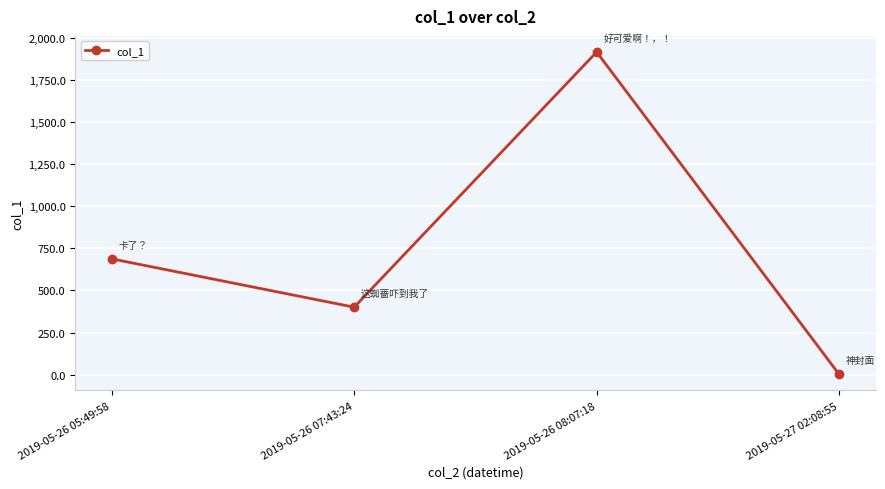

What is the sum of the values at 2019-05-26 05:49:58 and 2019-05-27 02:08:55?

689.2